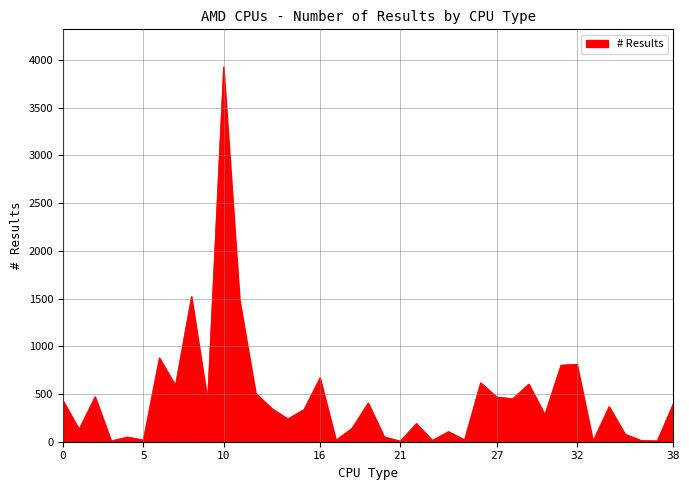

What is the difference between the maximum and minimum values?

3921